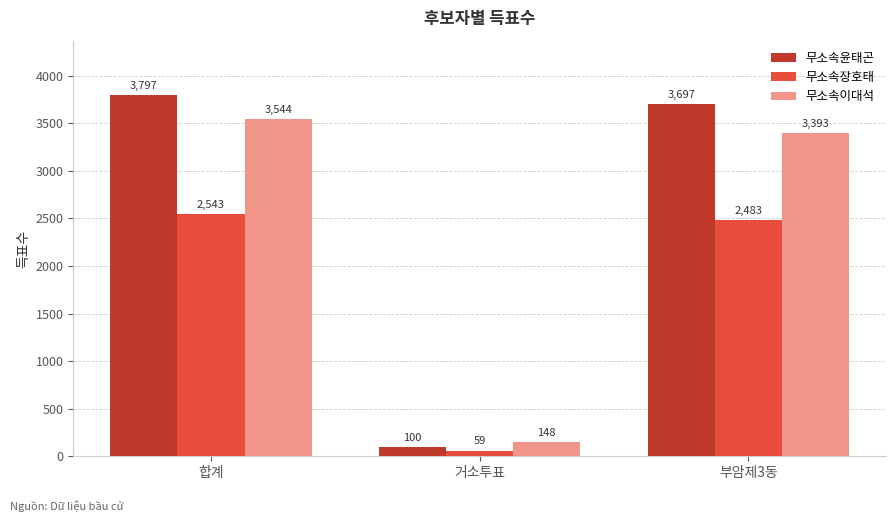

Which series has the largest total across all categories?

무소속윤태곤